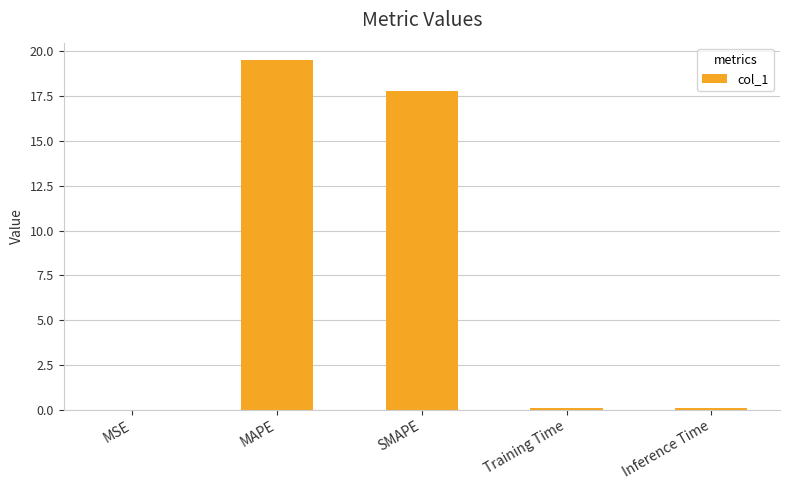

The value at SMAPE is 29.0. True or false?

False